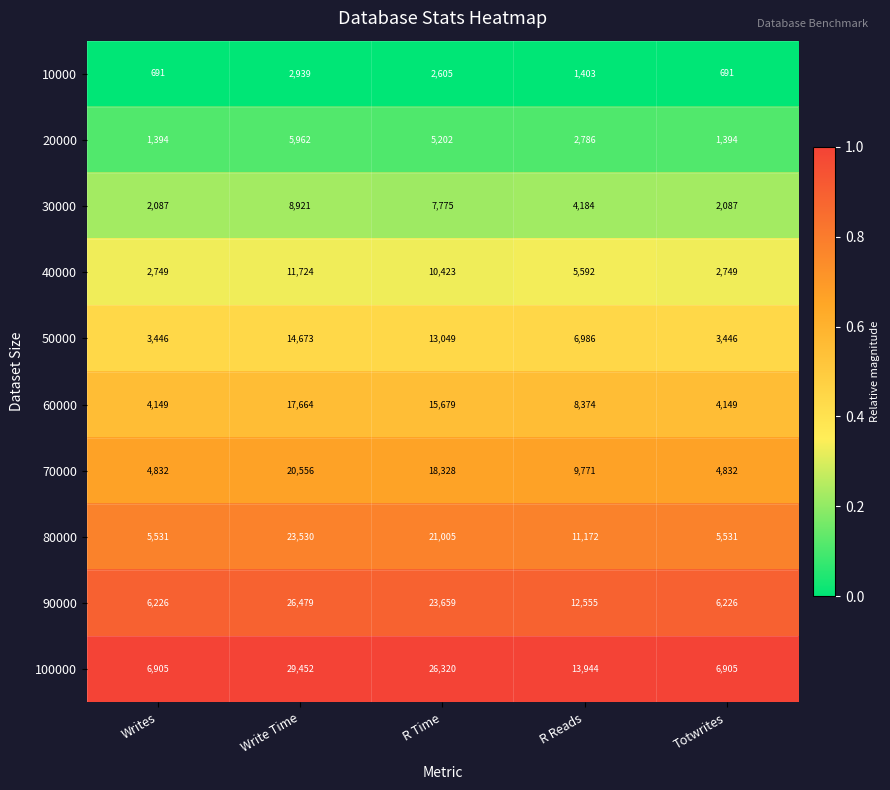

Count the number of categories in the chart.

5